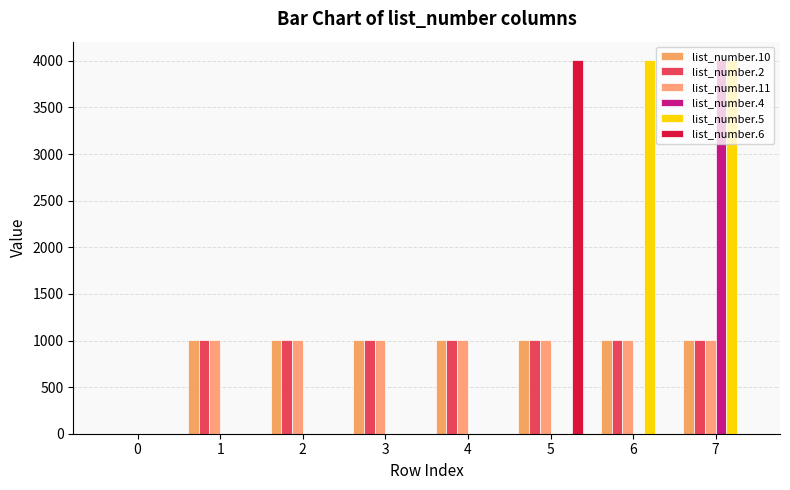

The value of list_number.10 at 5 is 1002. True or false?

True